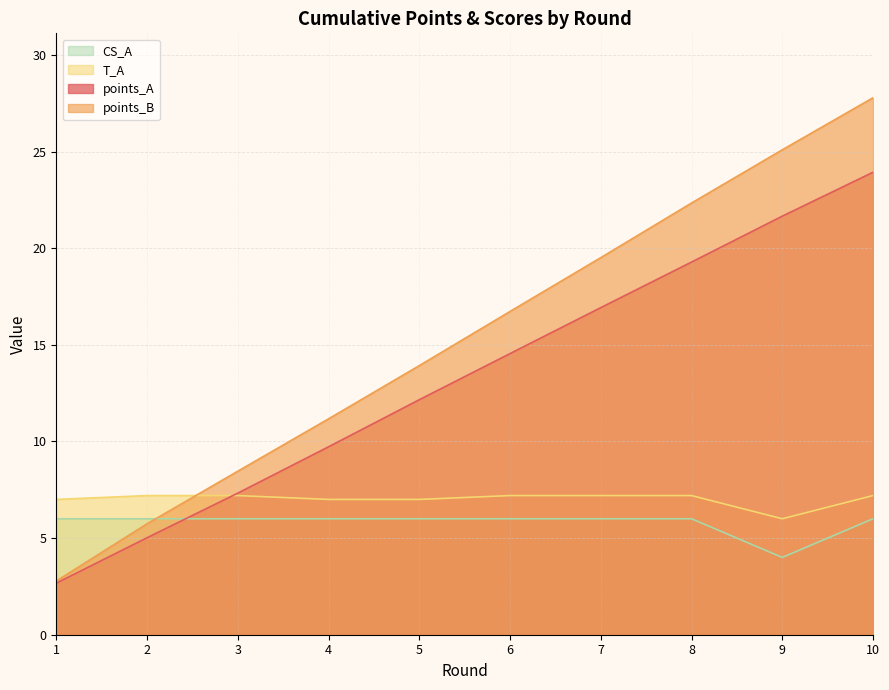

Reading left to right, list all the values displayed in this chart.

points_A: 2.7	5.0	7.3	9.7	12.2	14.5	16.9	19.3	21.7	23.9
points_B: 2.8	5.7	8.5	11.2	13.9	16.7	19.5	22.3	25.1	27.8
T_A: 7.0	7.2	7.2	7.0	7.0	7.2	7.2	7.2	6.0	7.2
CS_A: 6.0	6.0	6.0	6.0	6.0	6.0	6.0	6.0	4.0	6.0